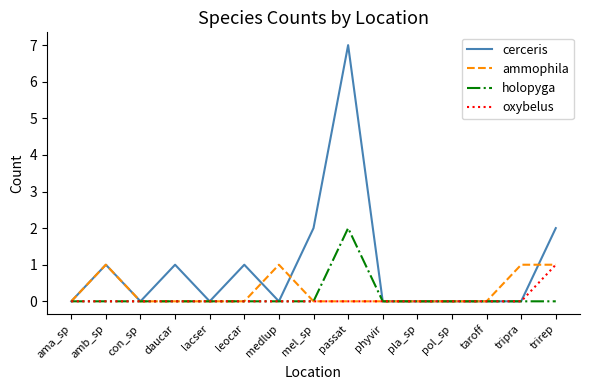

How many lines are shown in the chart?

4